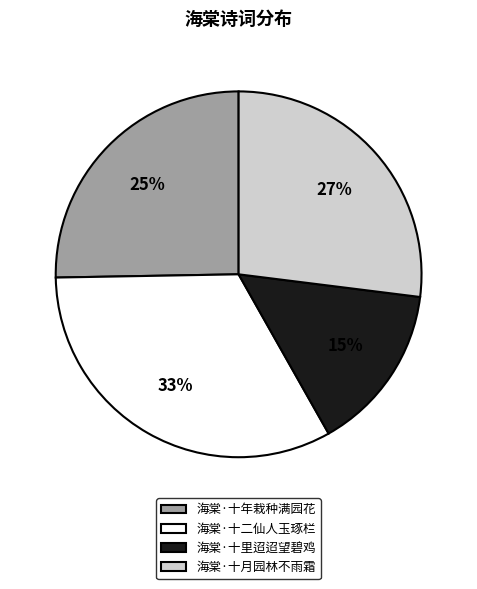

Rank the categories by value from lowest to highest.

海棠·十里迢迢望碧鸡, 海棠·十年栽种满园花, 海棠·十月园林不雨霜, 海棠·十二仙人玉琢栏